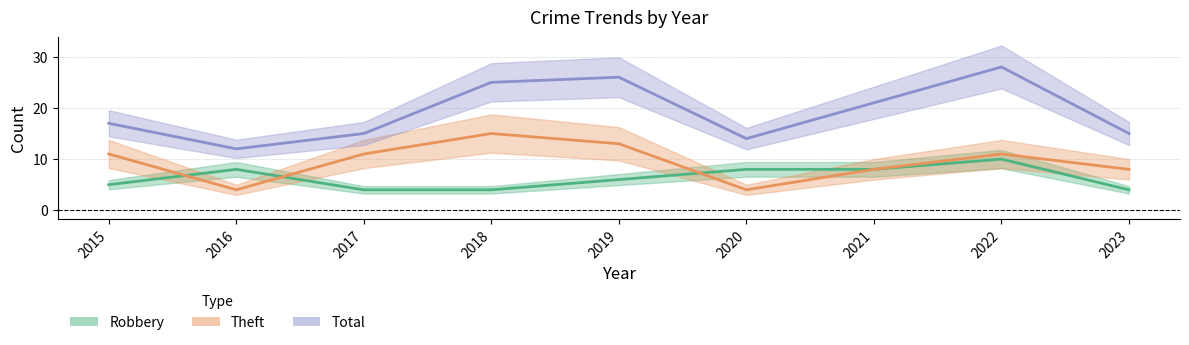

What is the difference between the maximum and minimum values in the Total series?

16